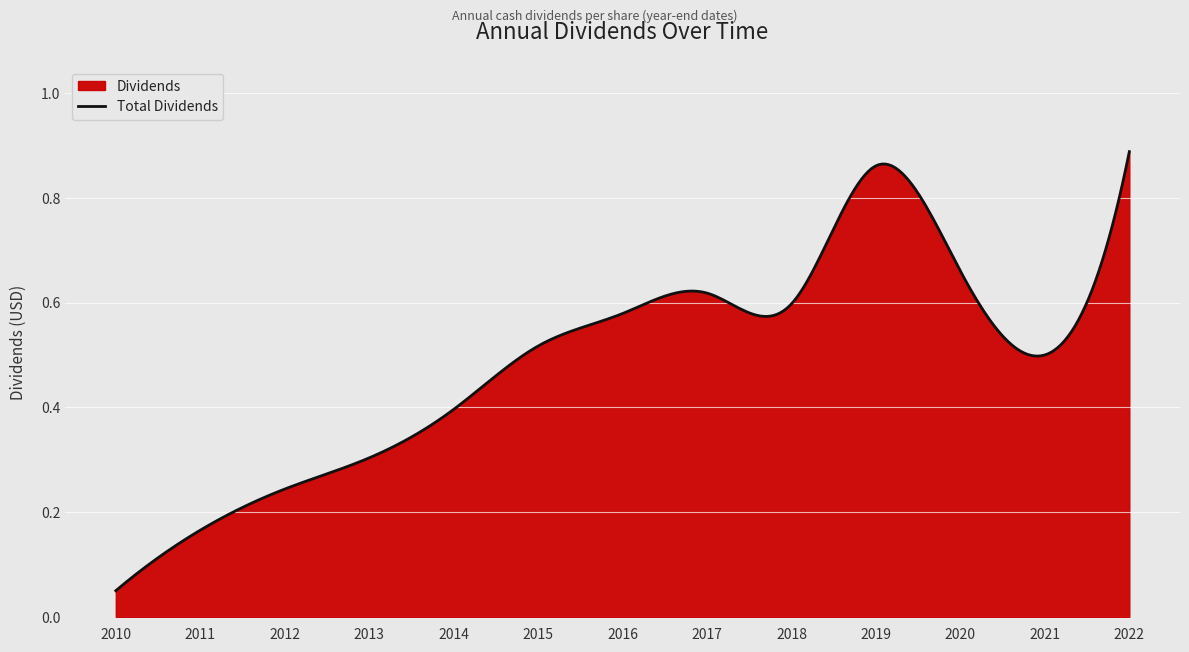

What is the difference between the second highest and second lowest values?

0.7